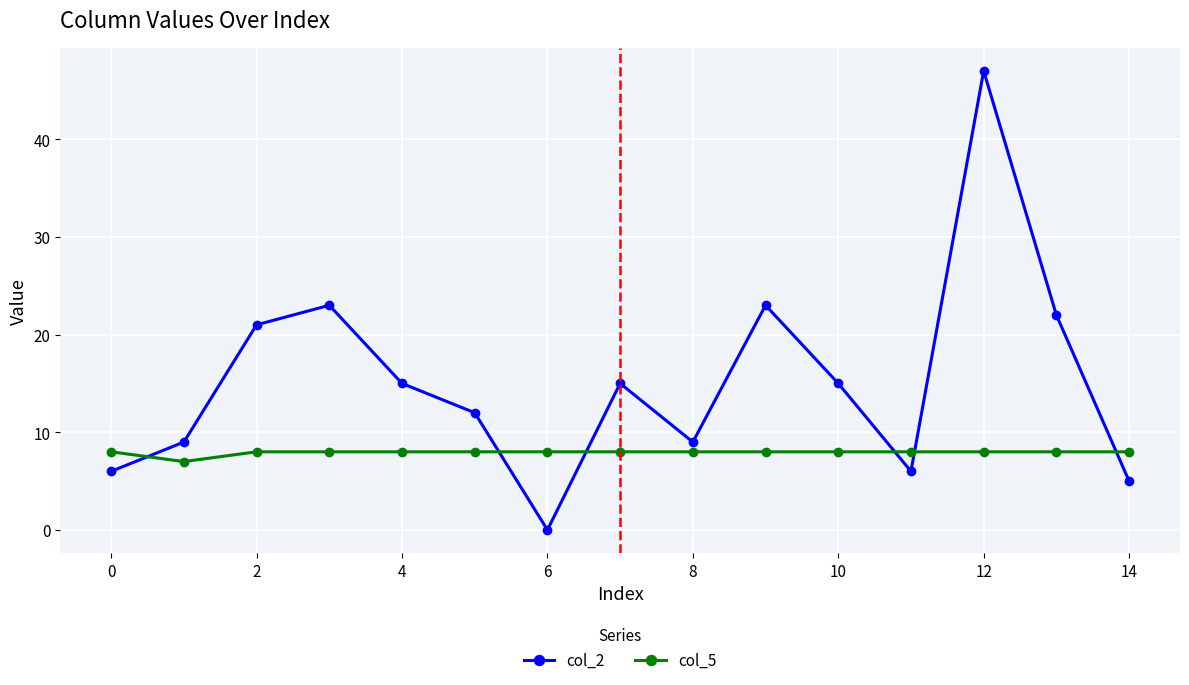

Which series has the largest total across all categories?

col_2